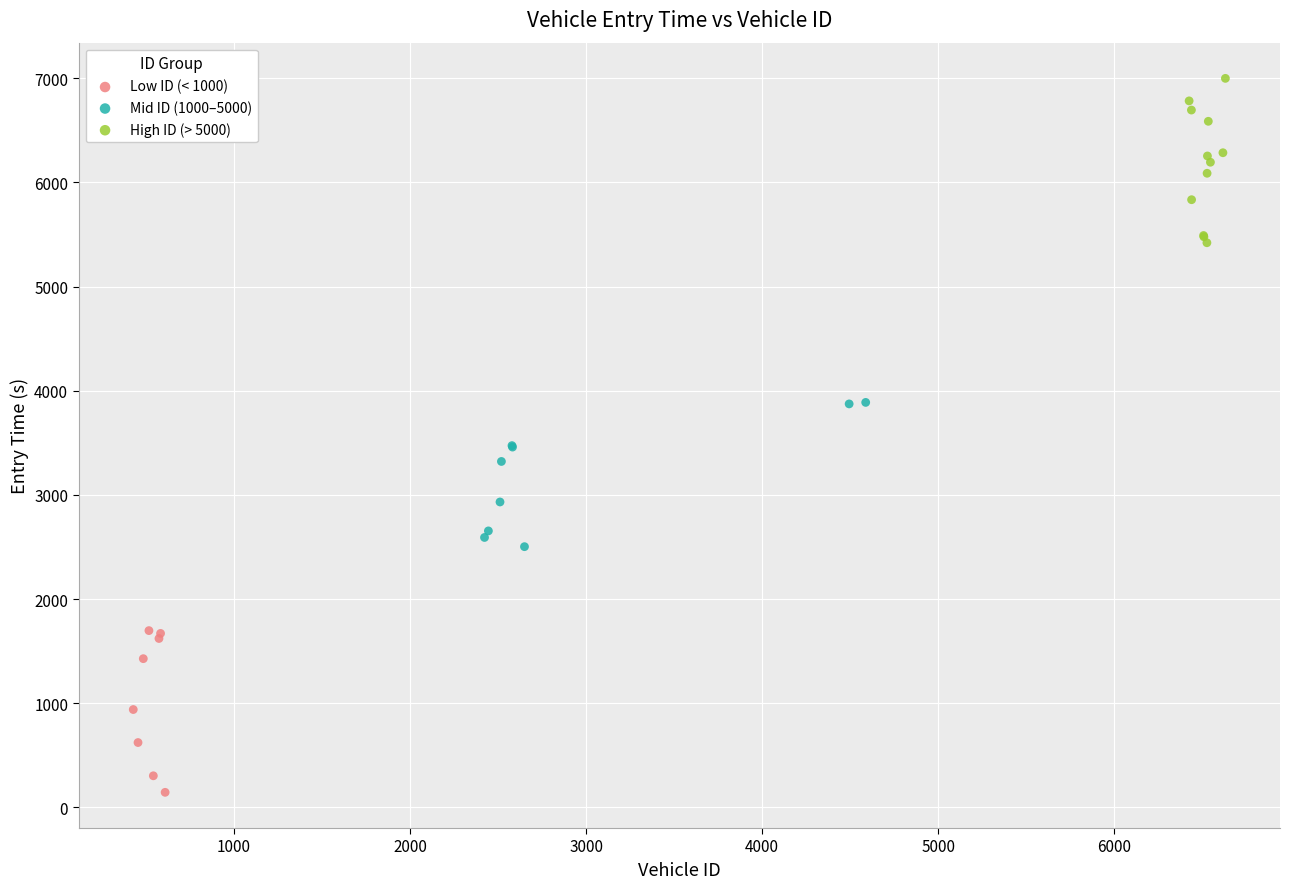

Which series contains the highest Y value?

High ID (> 5000)